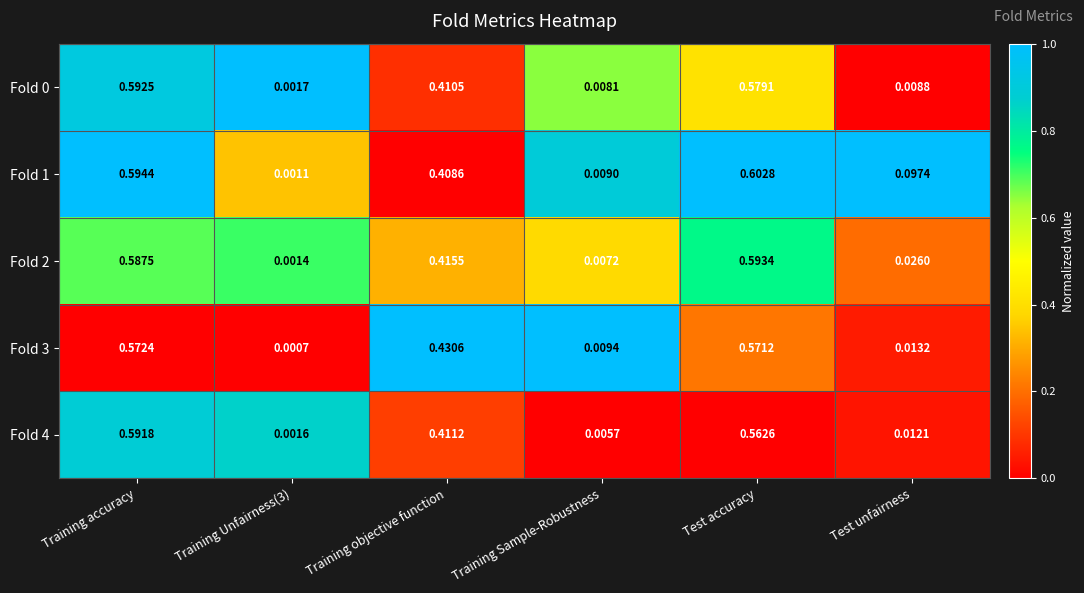

Is the value of Fold 2 at Training accuracy greater than the value of Fold 1 at Training accuracy?

No